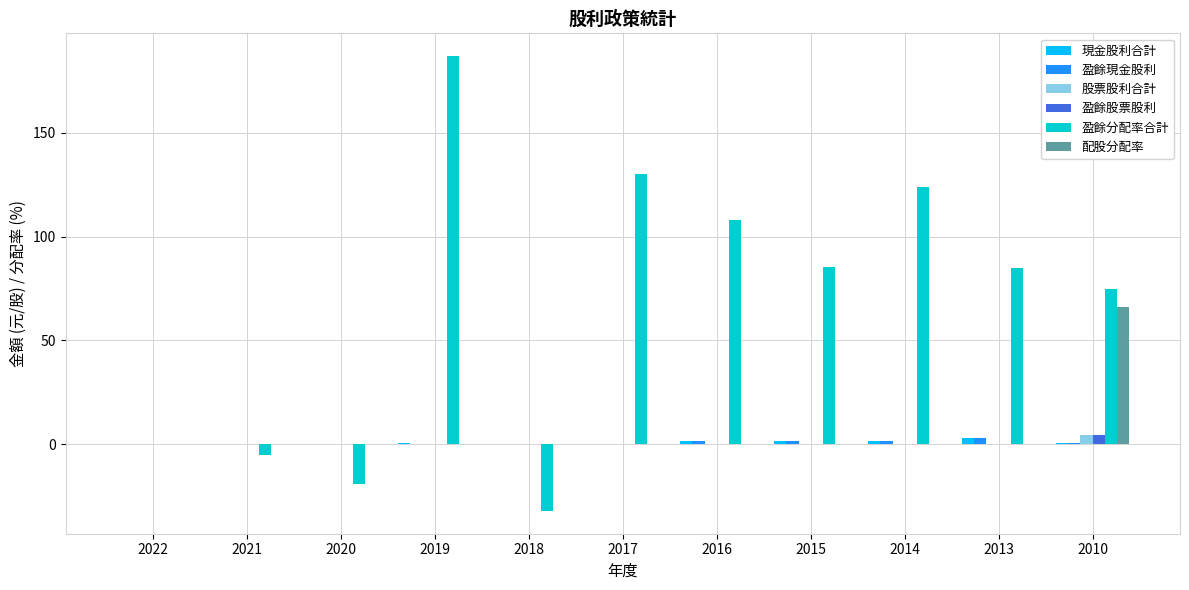

What are all the series names shown in the legend?

現金股利合計, 盈餘現金股利, 股票股利合計, 盈餘股票股利, 盈餘分配率合計, 配股分配率